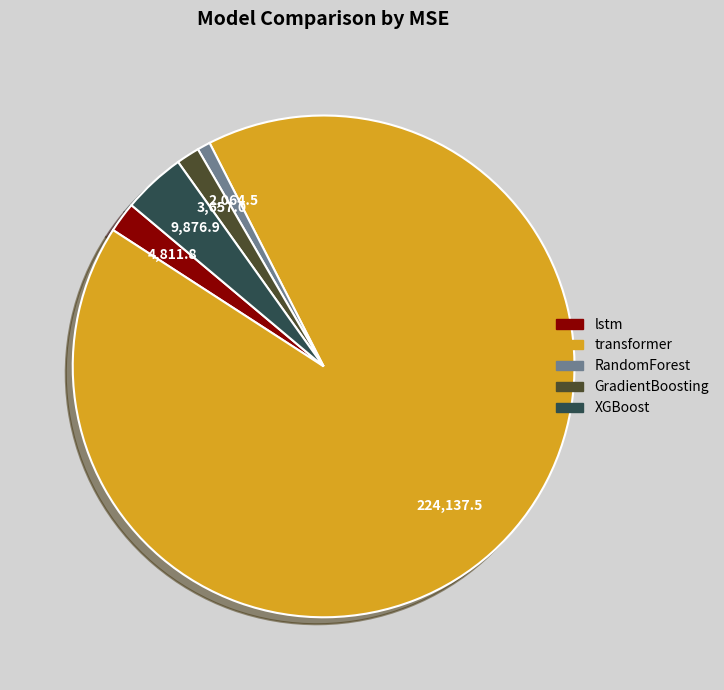

Between lstm and transformer, which is larger?

transformer